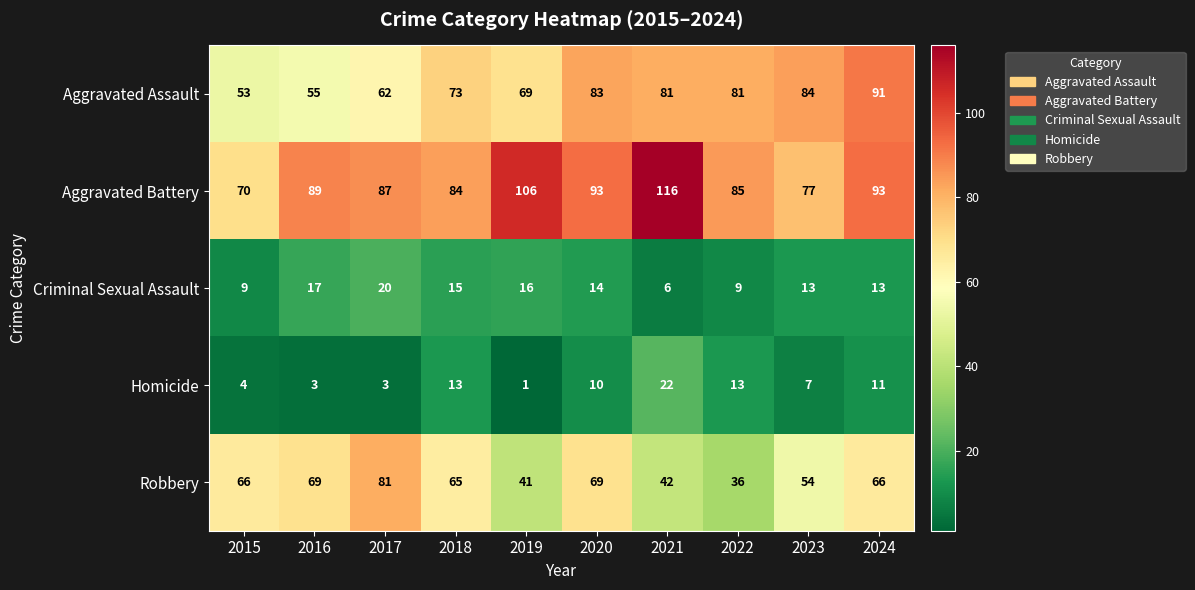

The value of Criminal Sexual Assault at 2022 is 4. True or false?

False